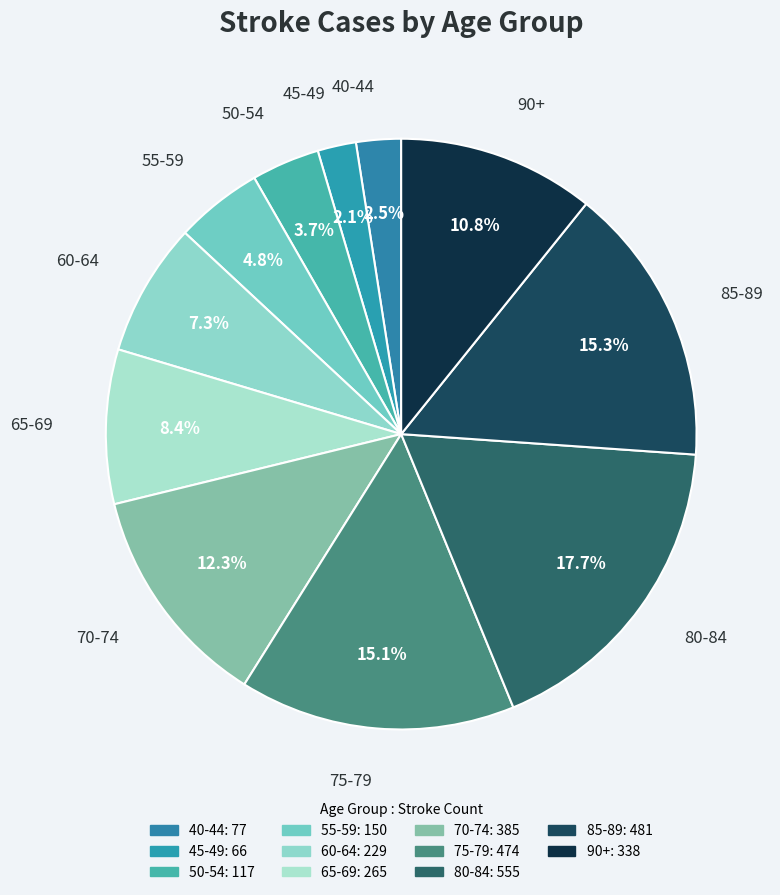

Which slice is the smallest?

45-49